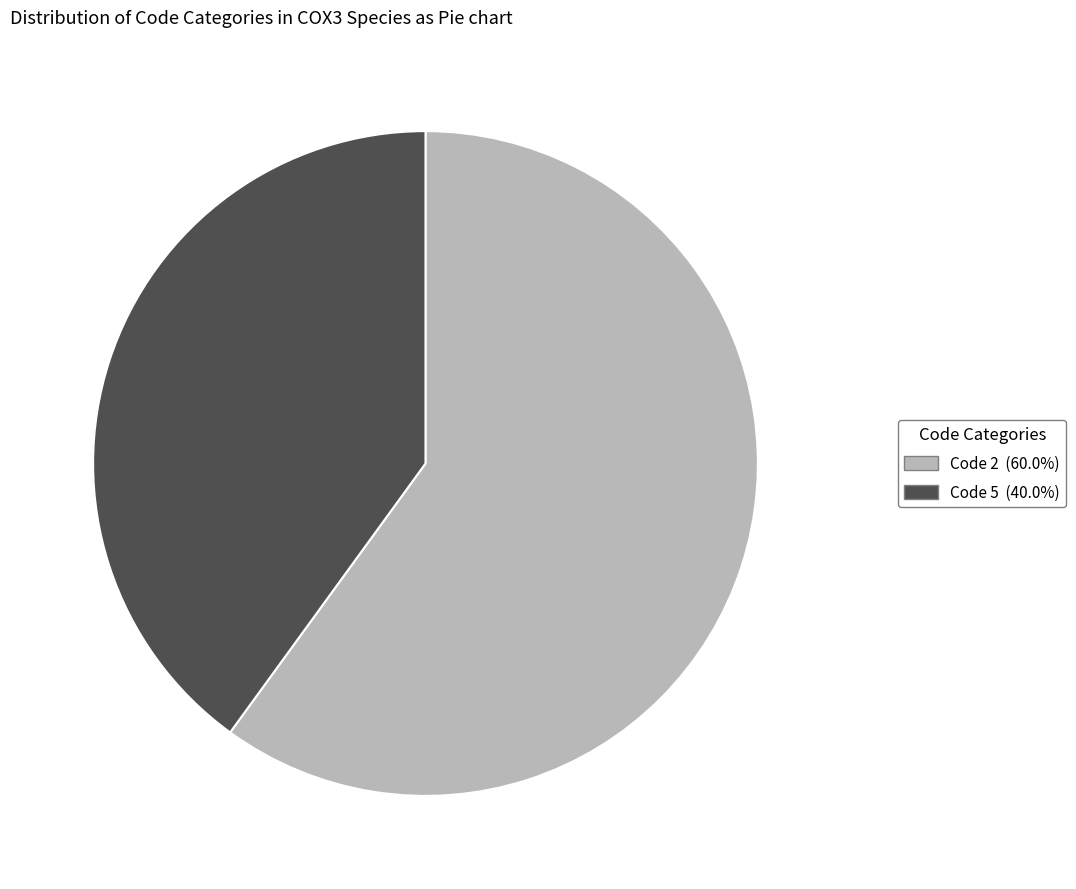

Is there any slice that represents more than half of the pie?

Yes